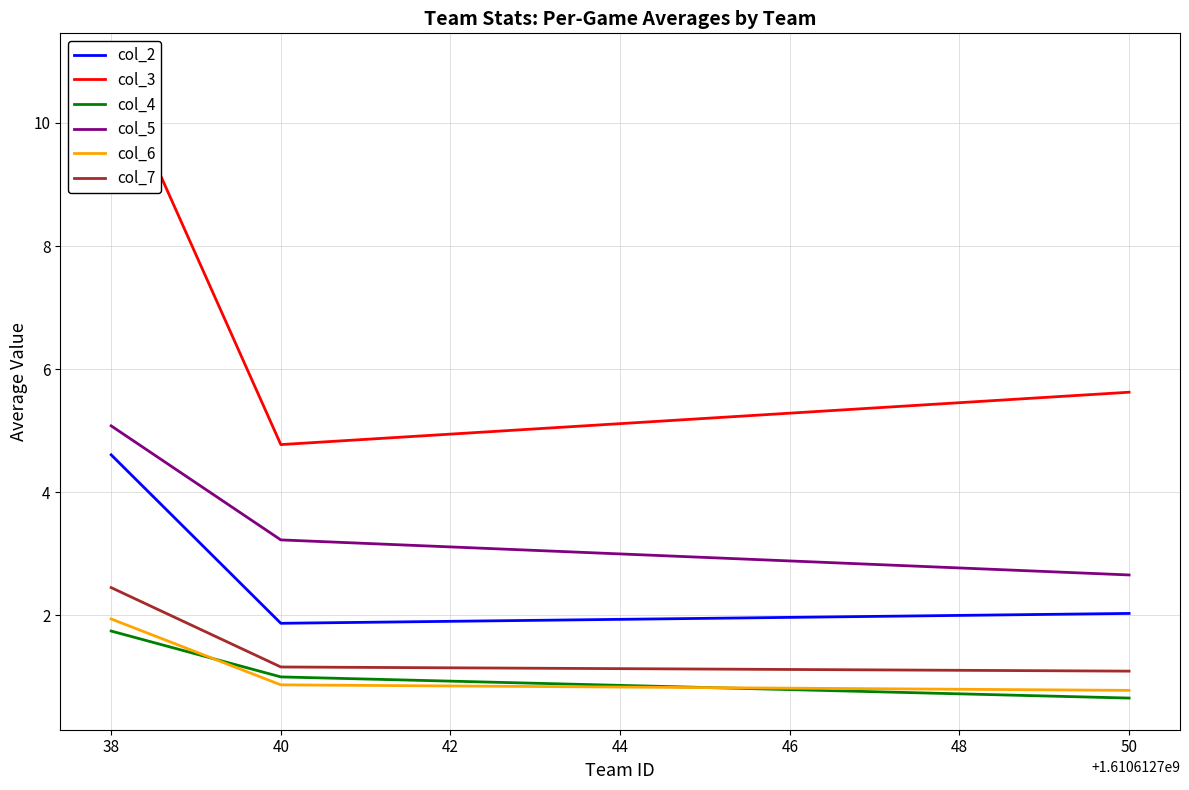

Which category has the lowest value in the col_5 series?

50